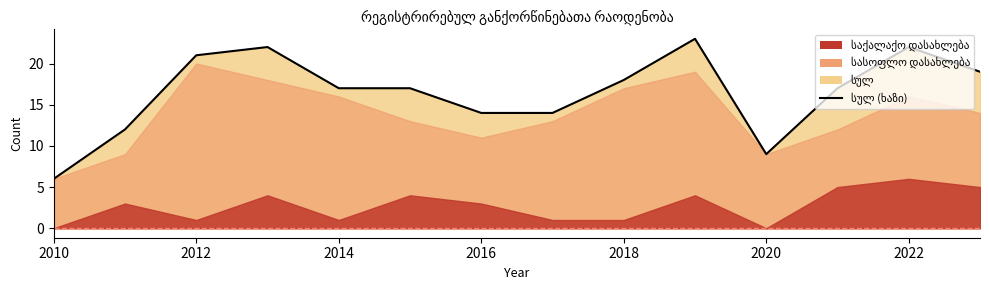

True or false: სულ and საქალაქო დასახლება cross at least once.

False